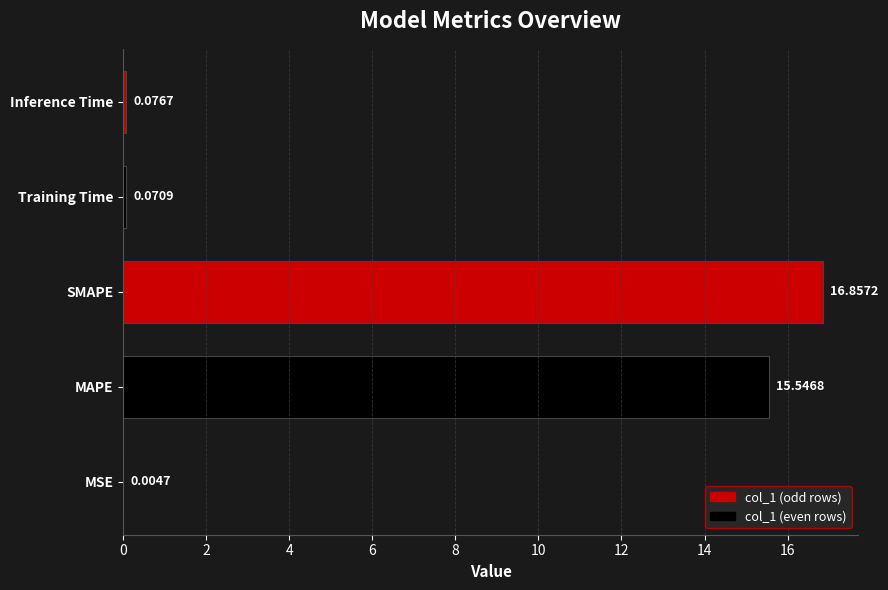

At which label is the value closest to 8?

MAPE